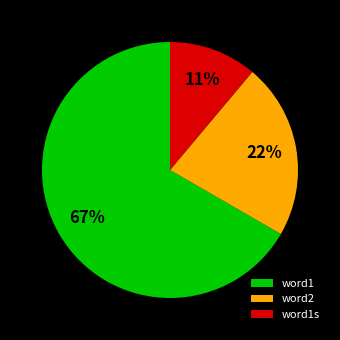

Which category has the smallest portion of the pie?

word1s